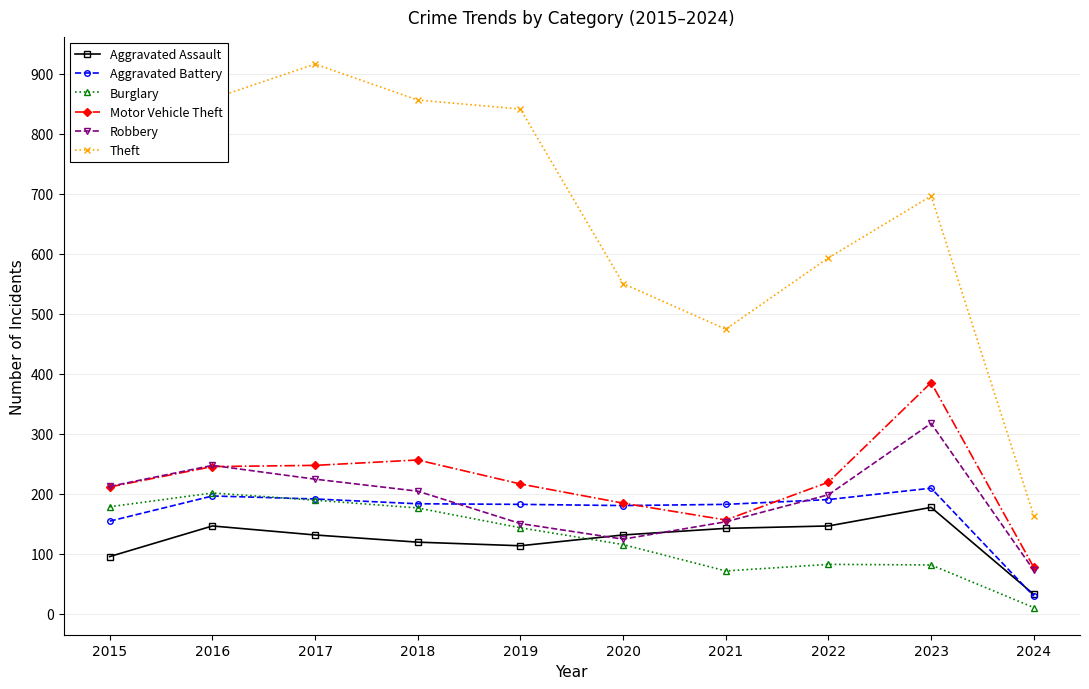

What is the sum of the Motor Vehicle Theft values at 2015 and 2023?

596